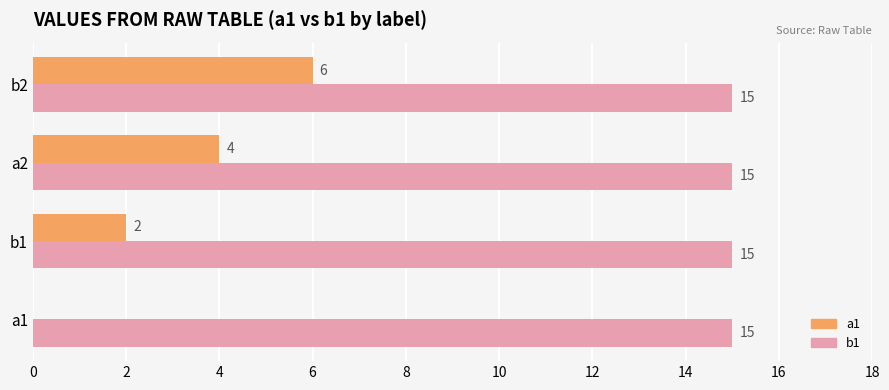

The b1 series shows 15 at a1. True or false?

True